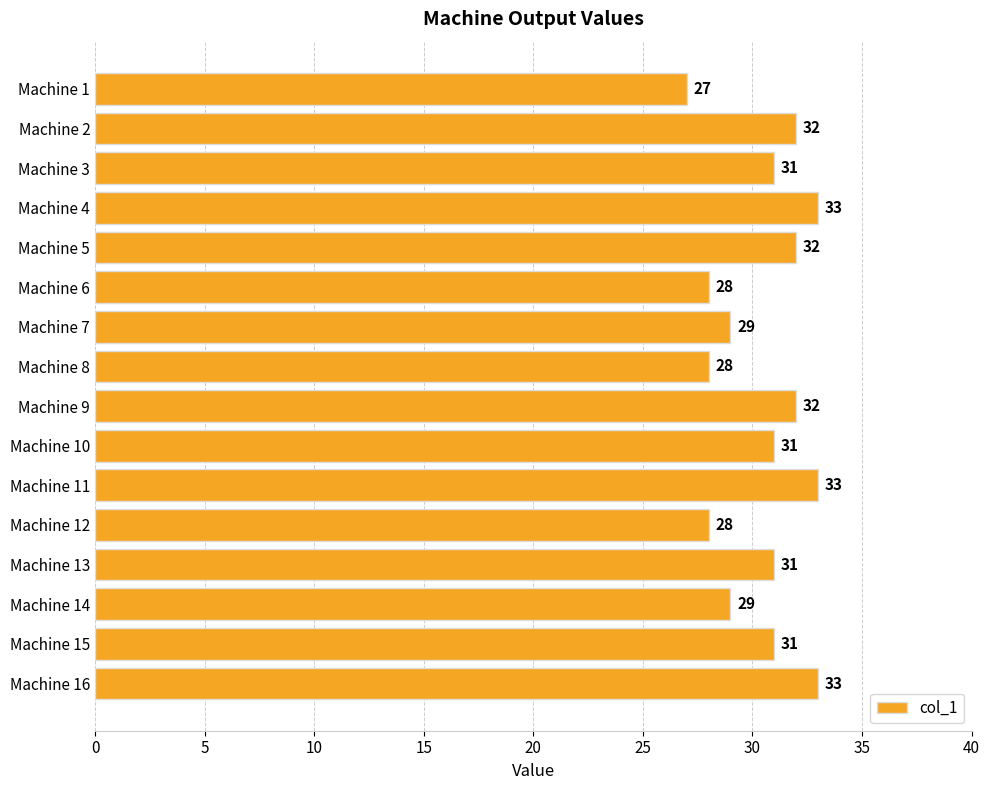

The value at Machine 9 is 50. True or false?

False